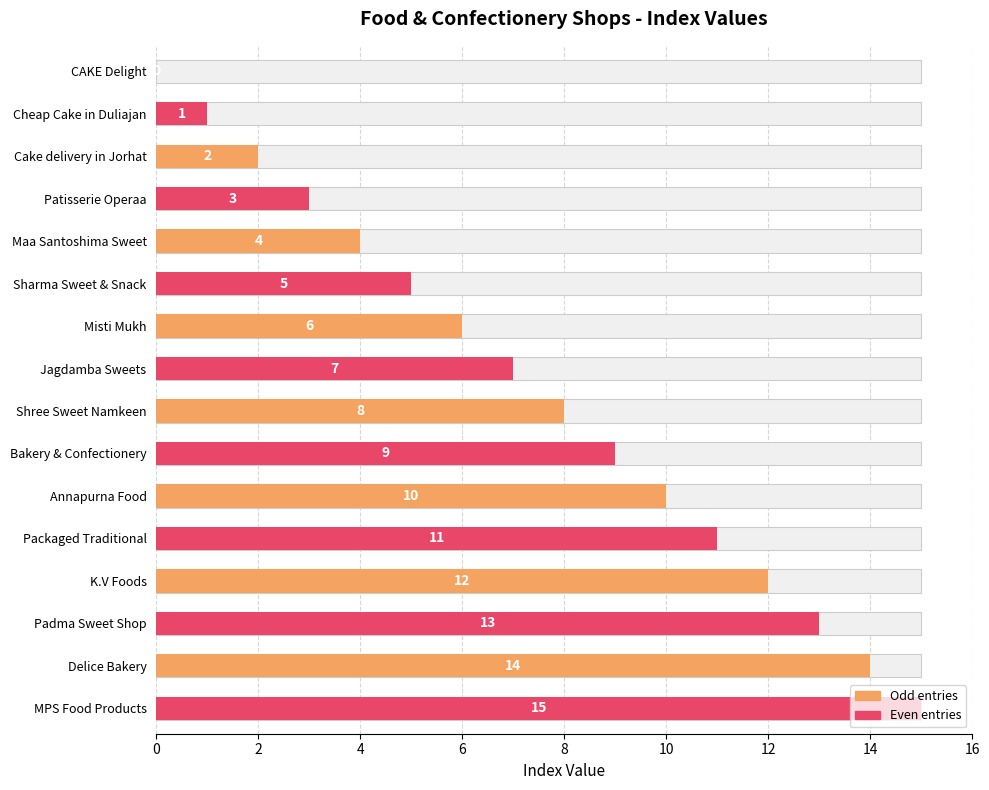

Read the value at Shree Sweet Namkeen, to the nearest 10.

10